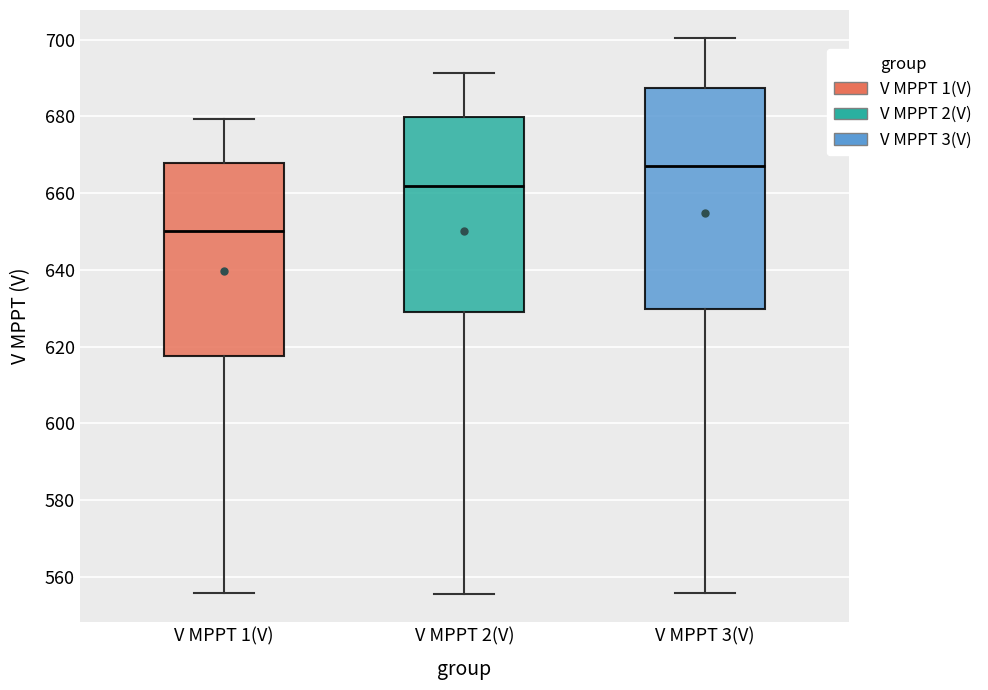

Reading left to right, read every box against the y-axis: the position of its median line, the range the box covers, and the ends of its whiskers. The values are not printed on the chart, so give them approximately, as read against the axis.

V MPPT 1(V): median 650, box 618 to 668, whiskers 556 to 680
V MPPT 2(V): median 662, box 630 to 680, whiskers 556 to 692
V MPPT 3(V): median 666, box 630 to 688, whiskers 556 to 700